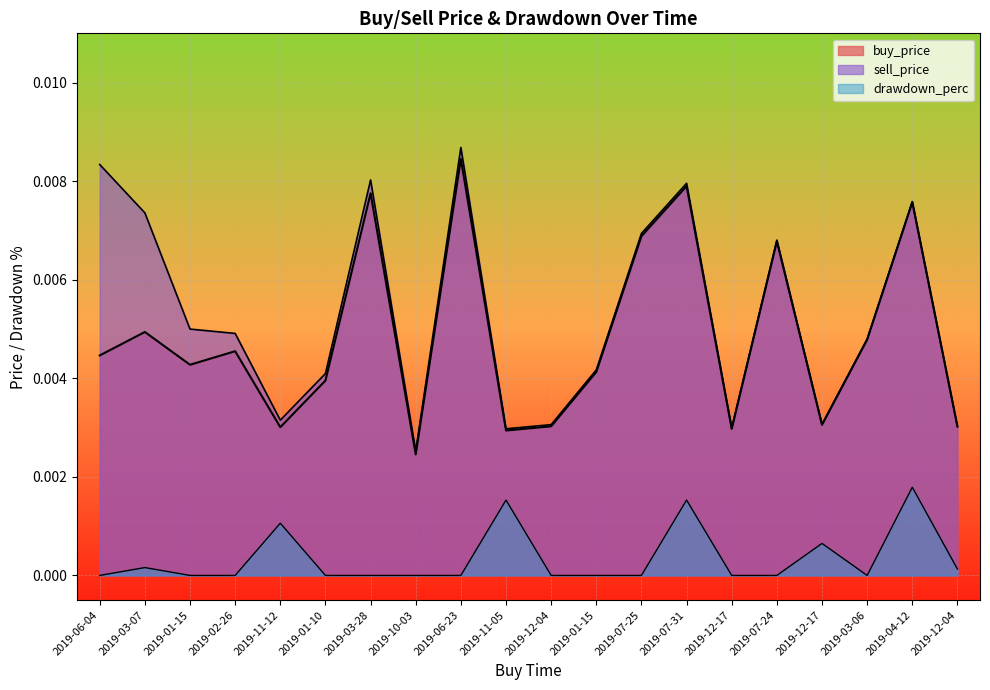

Between which two adjacent categories do buy_price and sell_price first intersect?

2019-04-12 and 2019-12-04